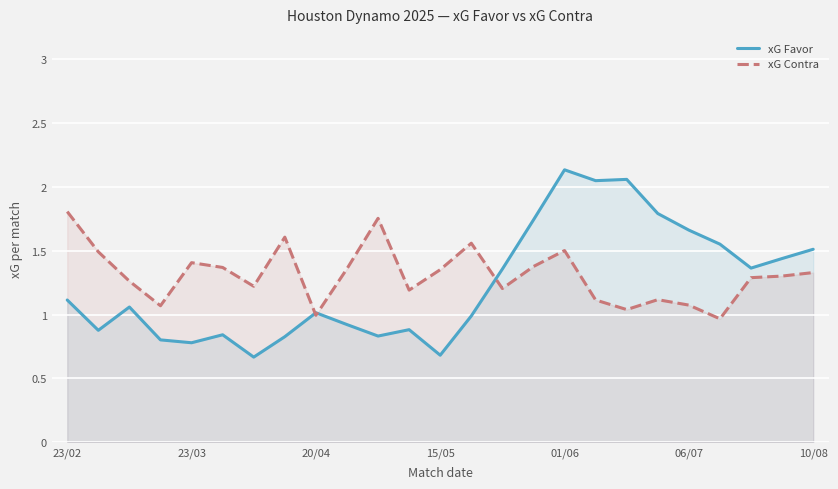

True or false: xG Contra has a value of 1.1 at 06/07.

True